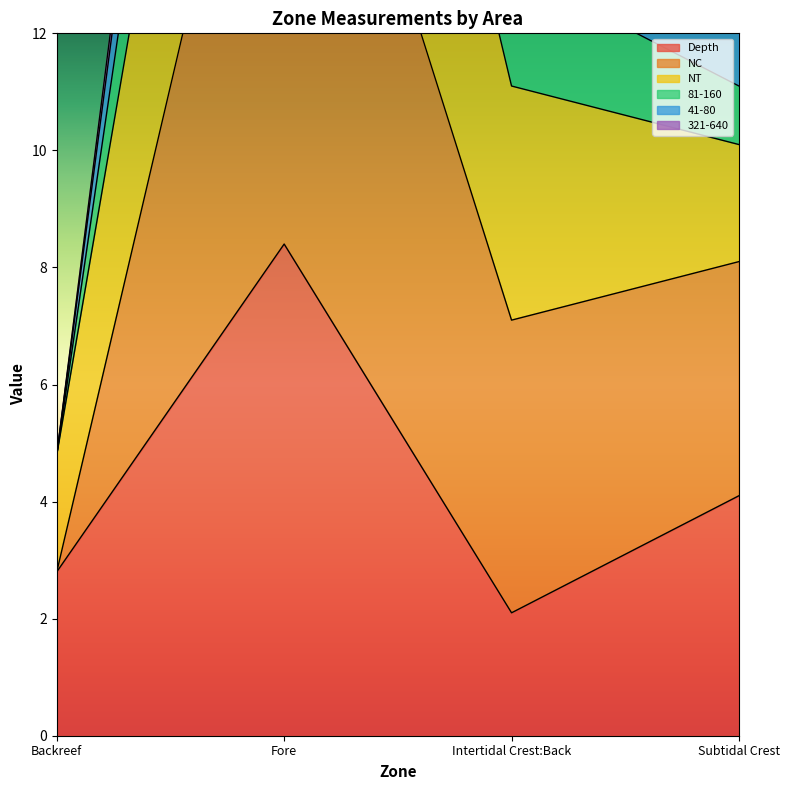

What is the difference between the highest and lowest values at Intertidal Crest:Back?

13.0